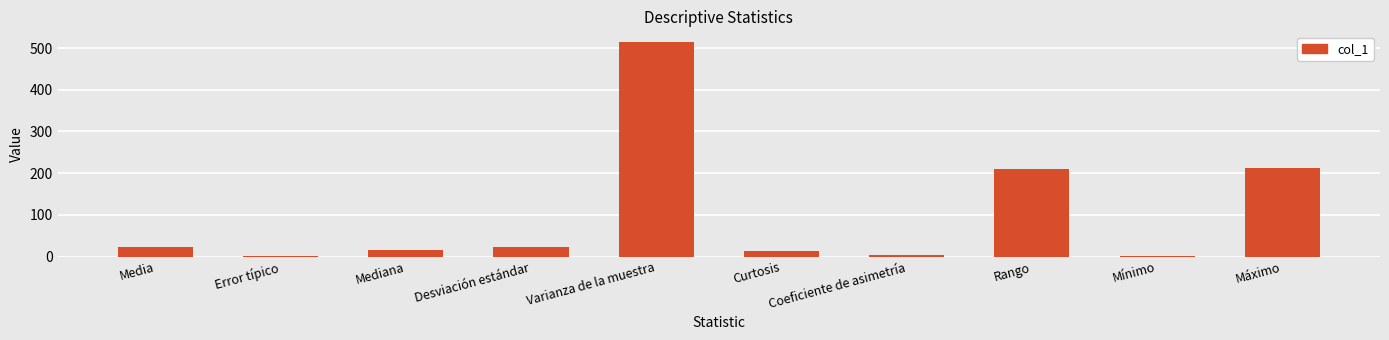

What is the change in value from Error típico to Mínimo?

+0.5